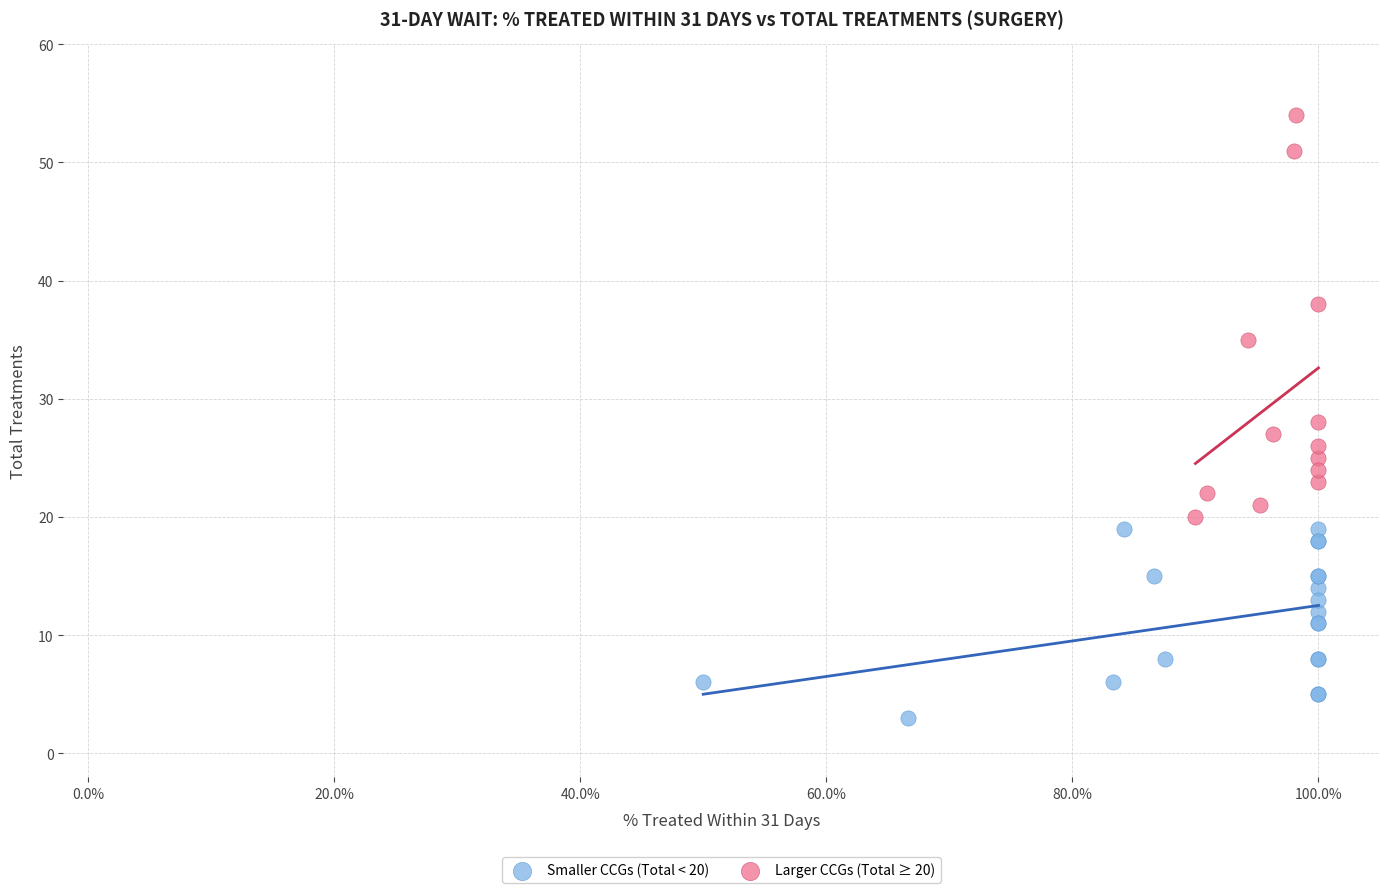

Which series has the widest spread of Y values?

Larger CCGs (Total ≥ 20)